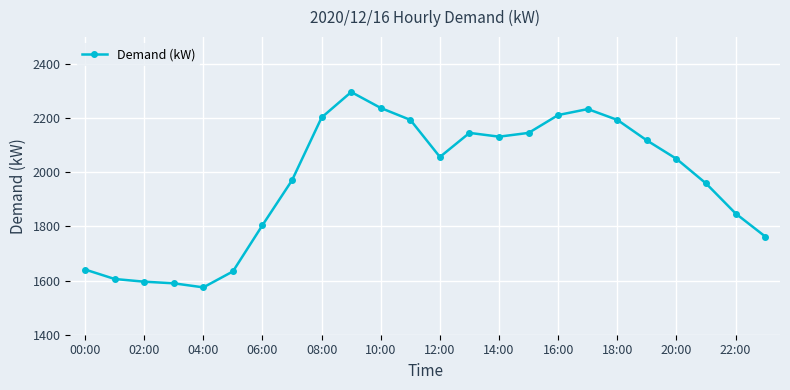

What is the minimum value shown in the chart?

1575